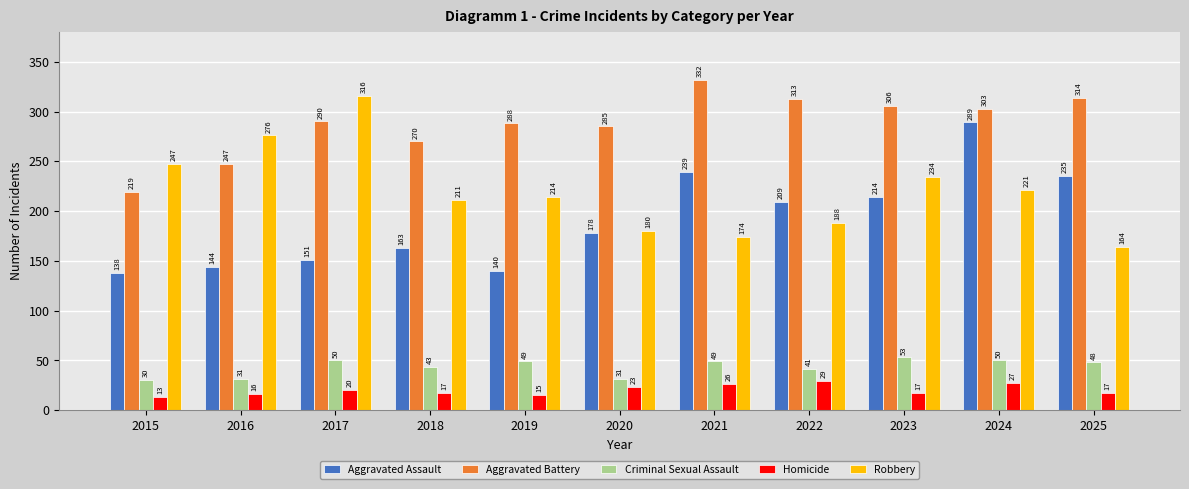

What is the sum of all Aggravated Assault values?

2100